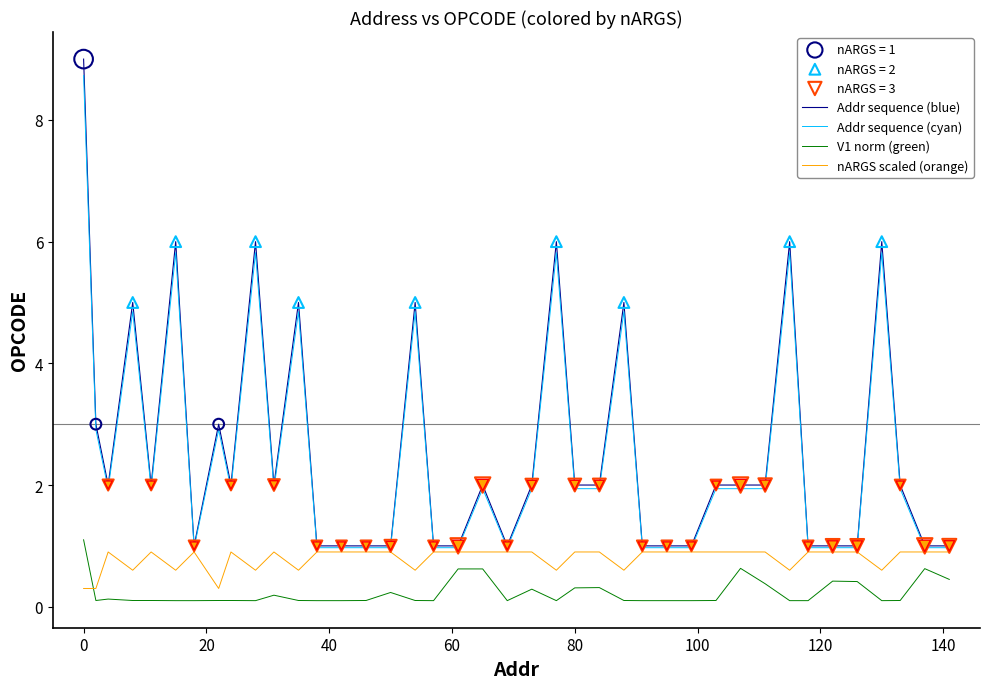

Which series has the largest range (max minus min)?

Addr sequence (blue)